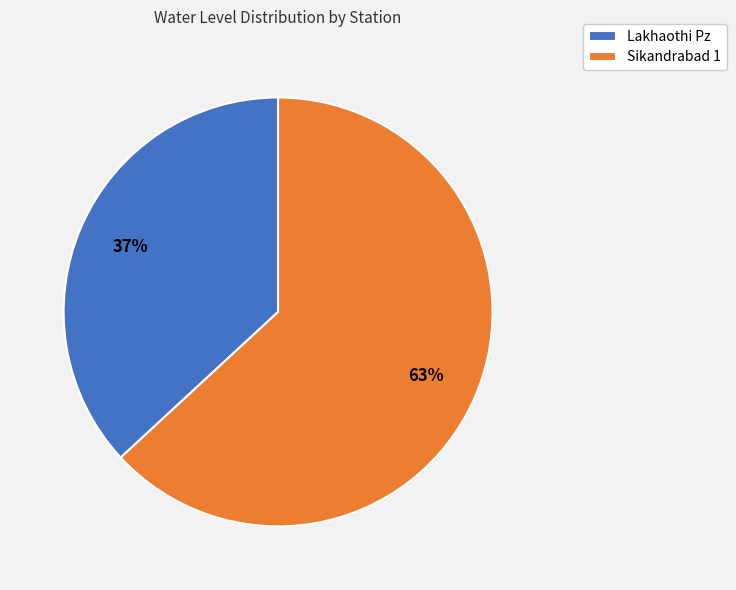

Which category has the biggest portion of the pie?

Sikandrabad 1